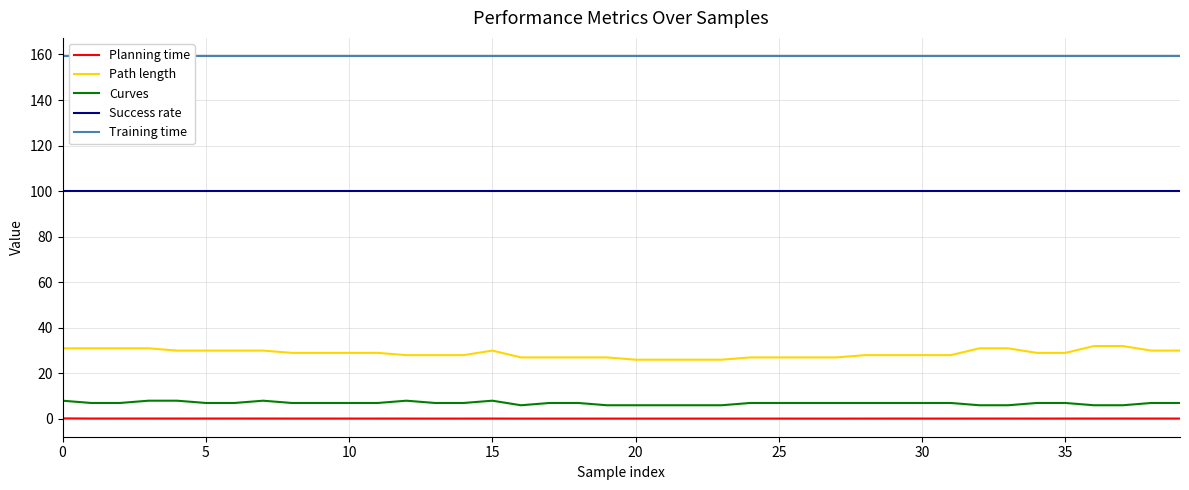

True or false: Path length and Curves cross at least once.

False